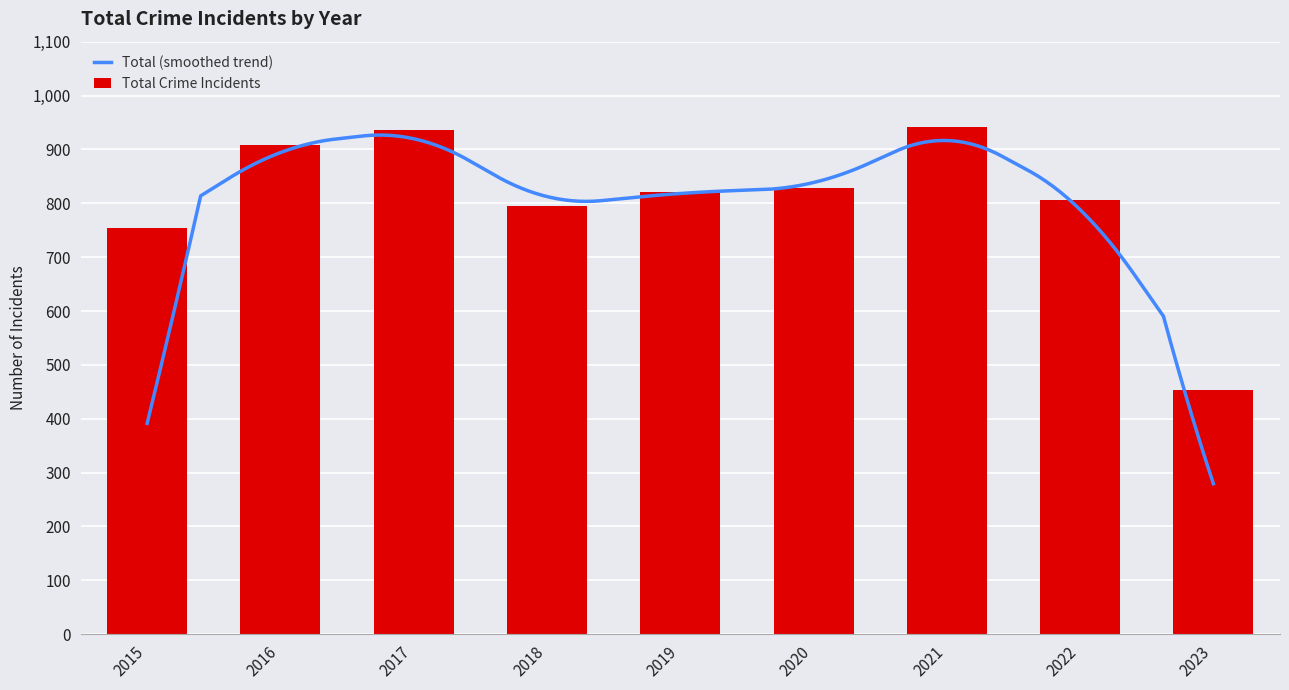

What is the difference between the maximum and minimum values in the Total Crime Incidents series?

488